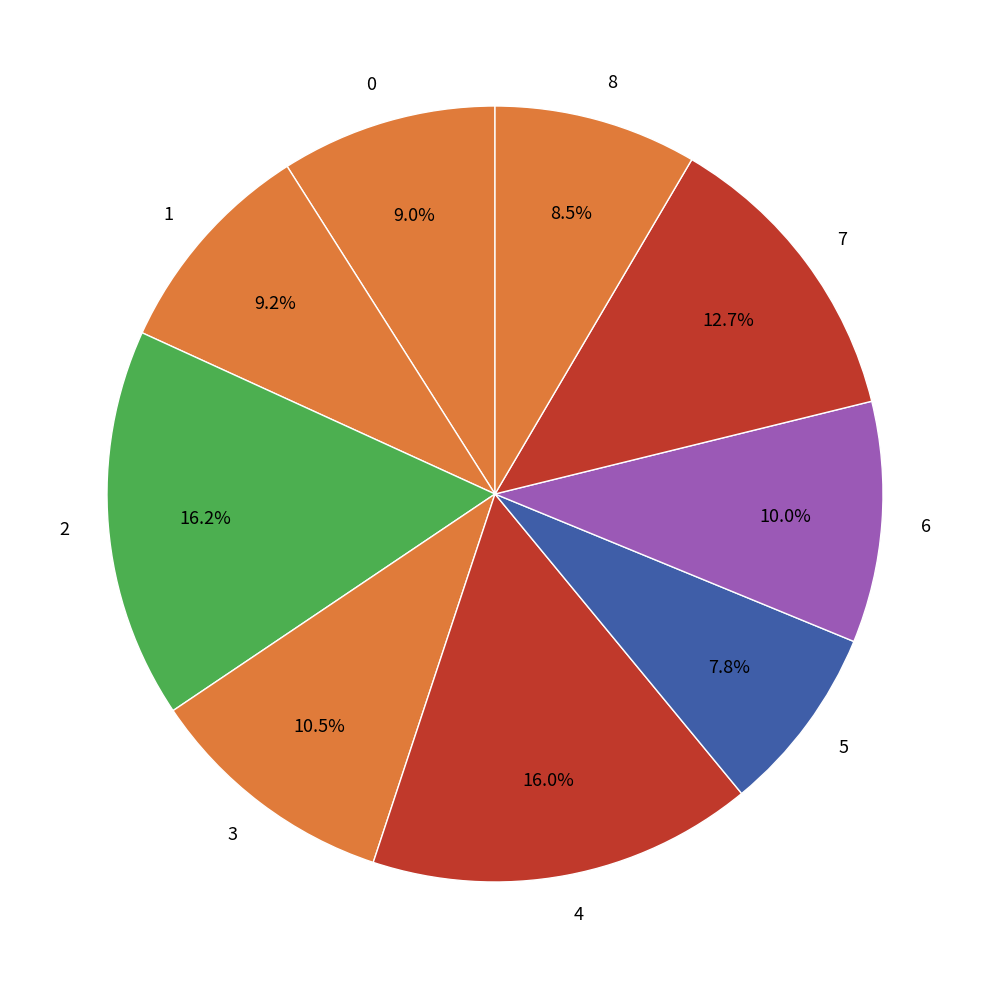

Combined, do 7 and 6 account for over 50%?

No